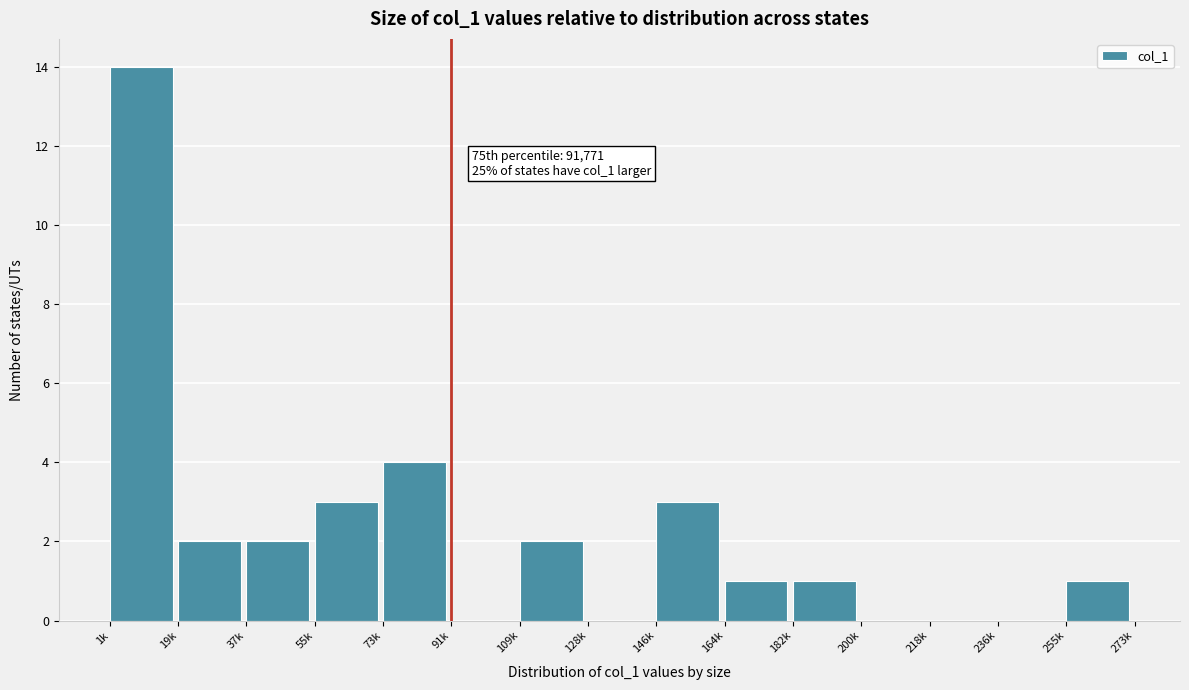

Reading left to right, what are all the values shown in this chart?

1k=14	19k=2	37k=2	55k=3	73k=4	91k=0	109k=2	128k=0	146k=3	164k=1	182k=1	200k=0	218k=0	236k=0	255k=1